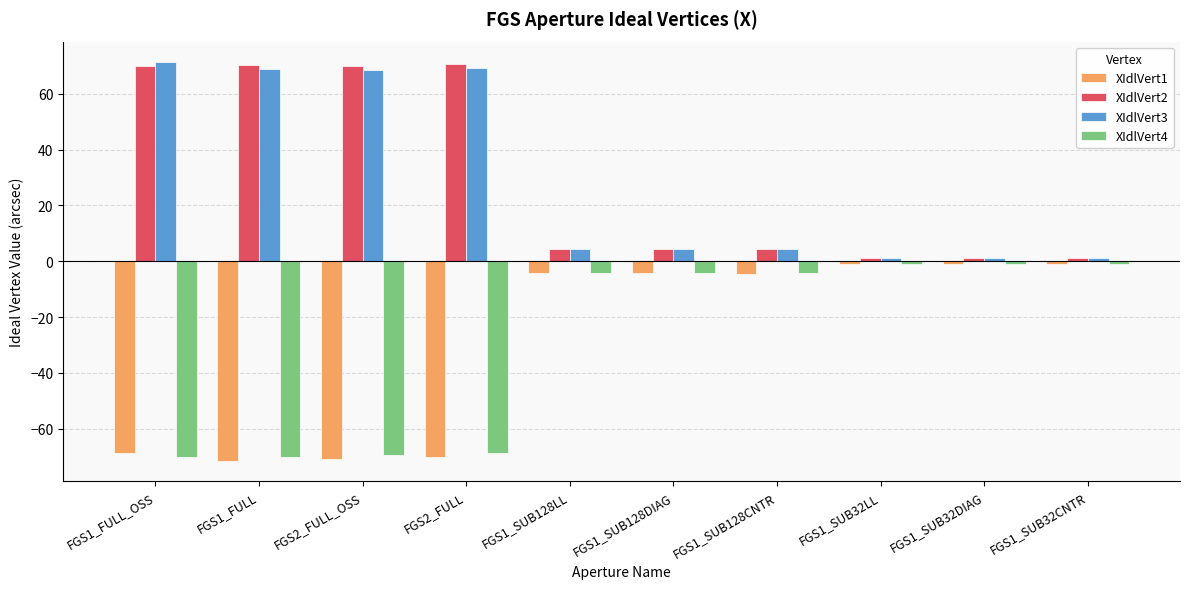

At how many categories does at least one series exceed 65?

4